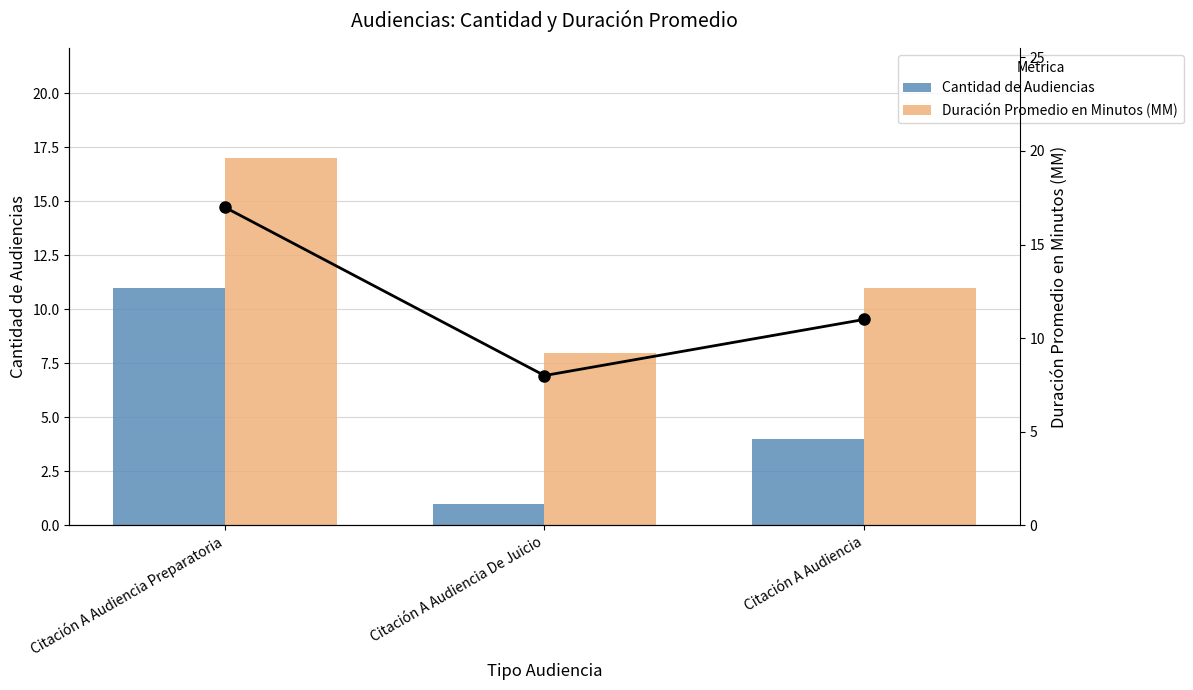

Between Citación A Audiencia Preparatoria and Citación A Audiencia, which is larger?

Citación A Audiencia Preparatoria